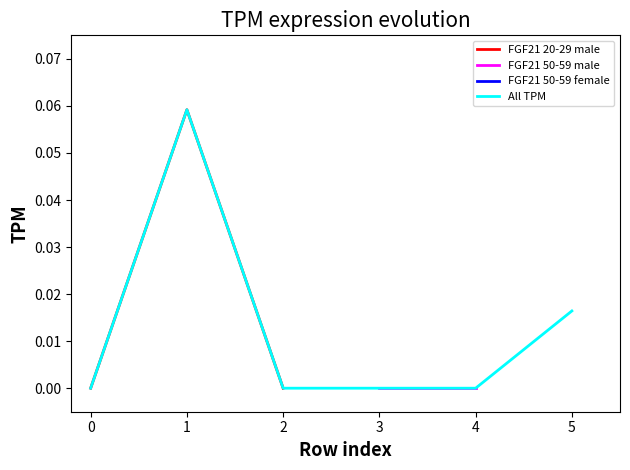

True or false: 20-29 male (row 0) and 20-29 male (row 1) cross at least once.

True